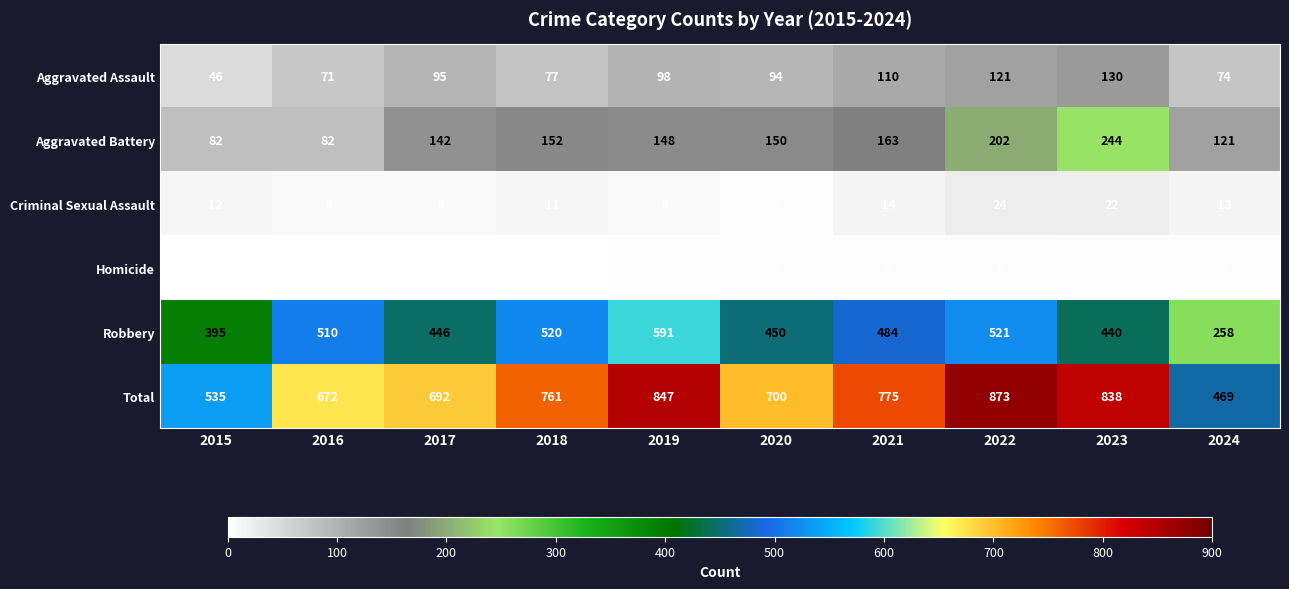

Which series changed the most between 2016 and 2020?

Aggravated Battery